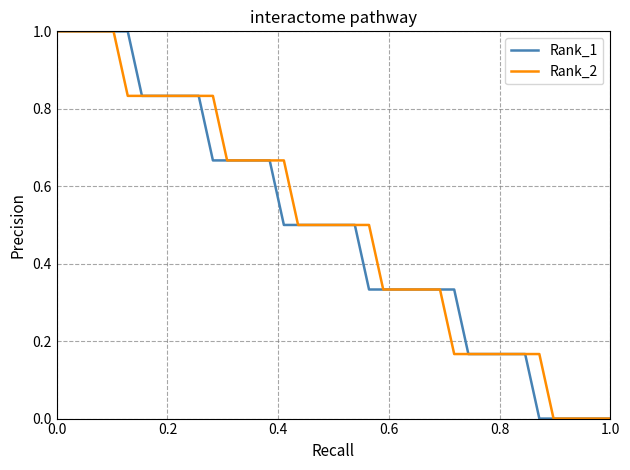

How many Rank_1 values are between 0 and 1?

40